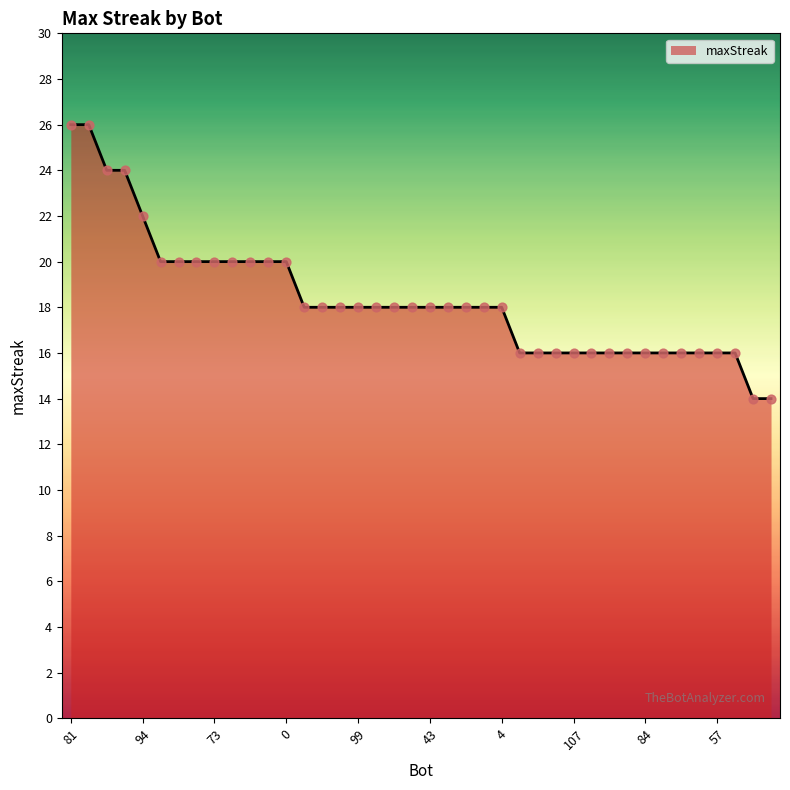

What is the smallest value displayed?

14